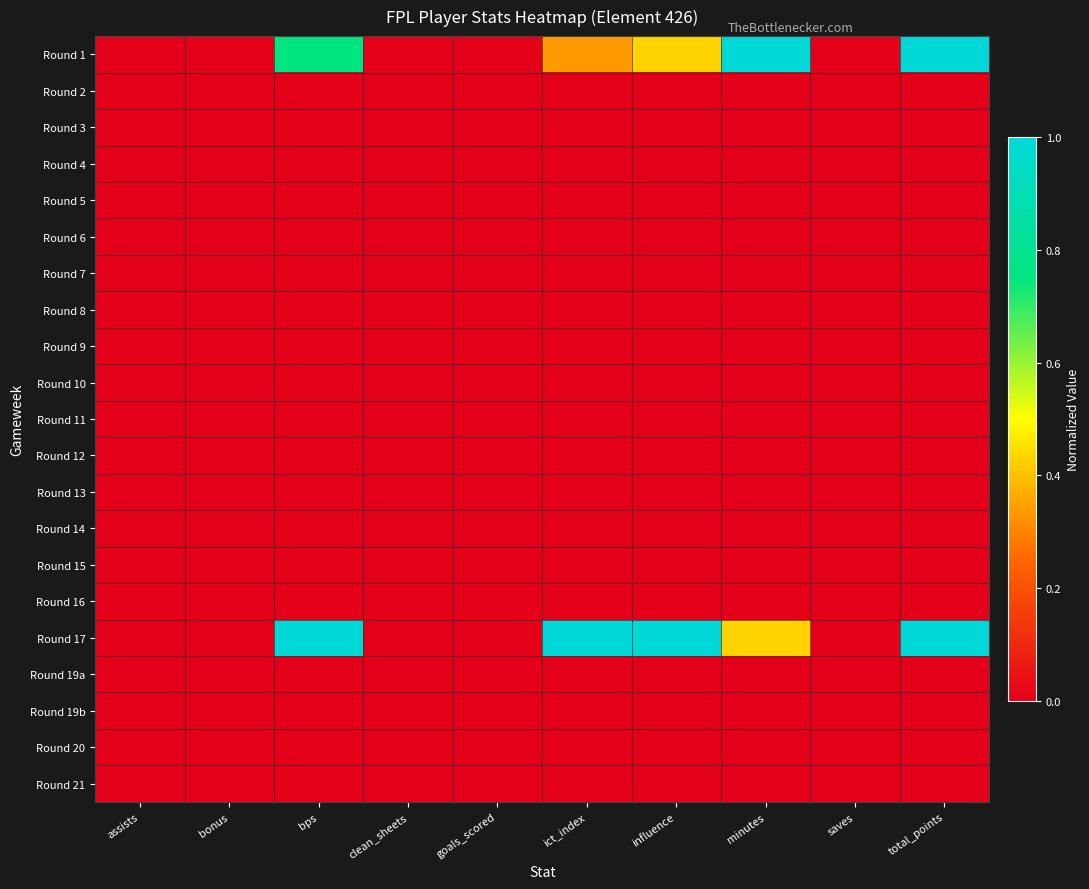

What is the greatest value displayed?

1.0